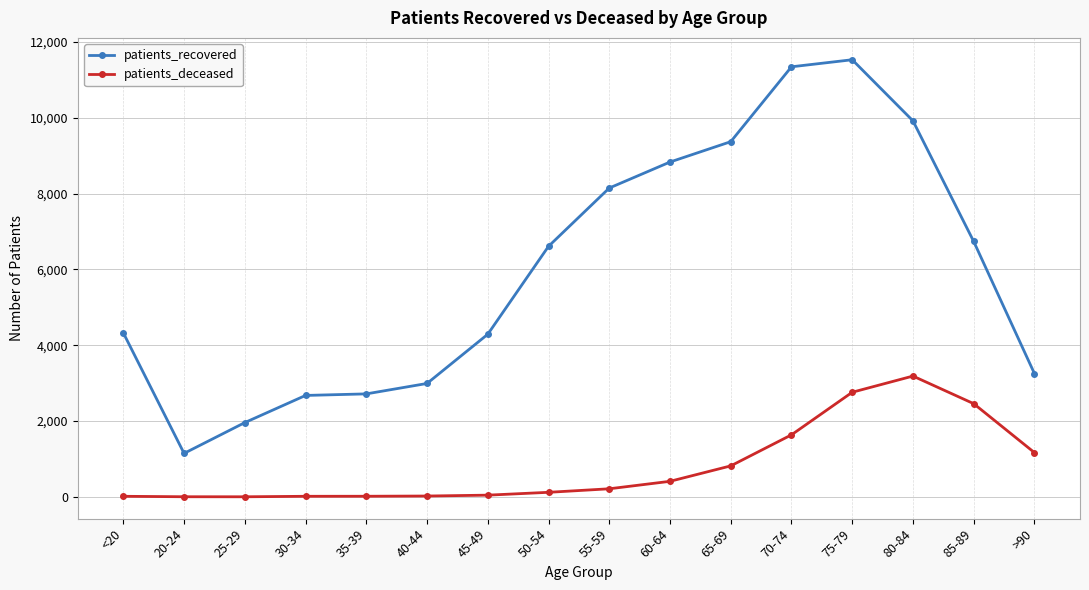

The value of patients_recovered at 55-59 is 8146. True or false?

True